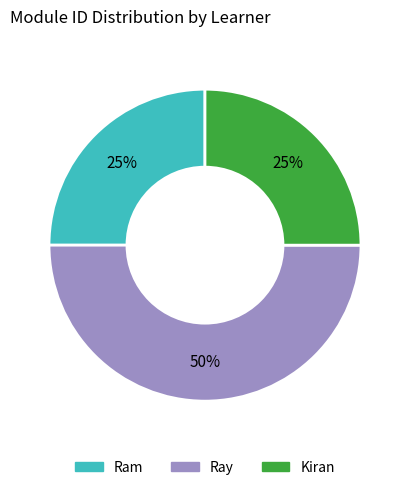

Is it true that Kiran is 25% of the pie?

True